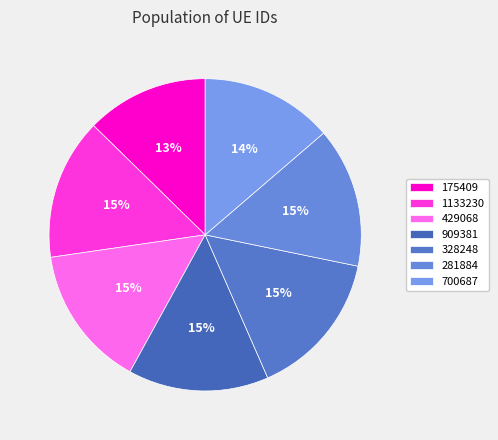

To the nearest percent, what is the combined percentage of 700687 and 1133230?

28%